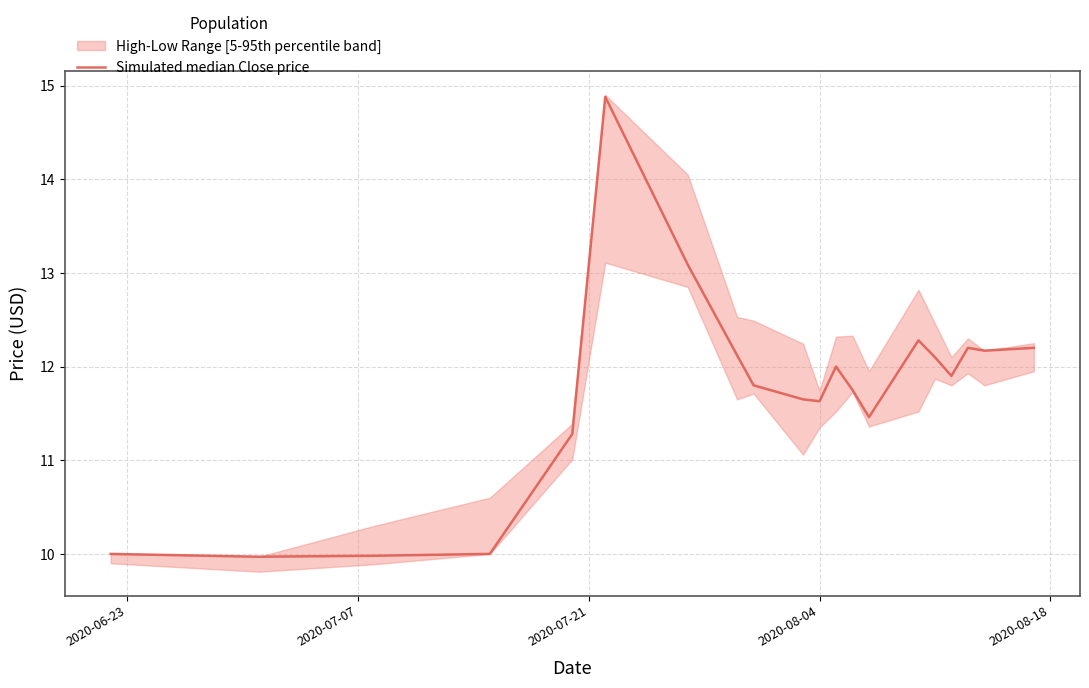

How many lines are shown in the chart?

1